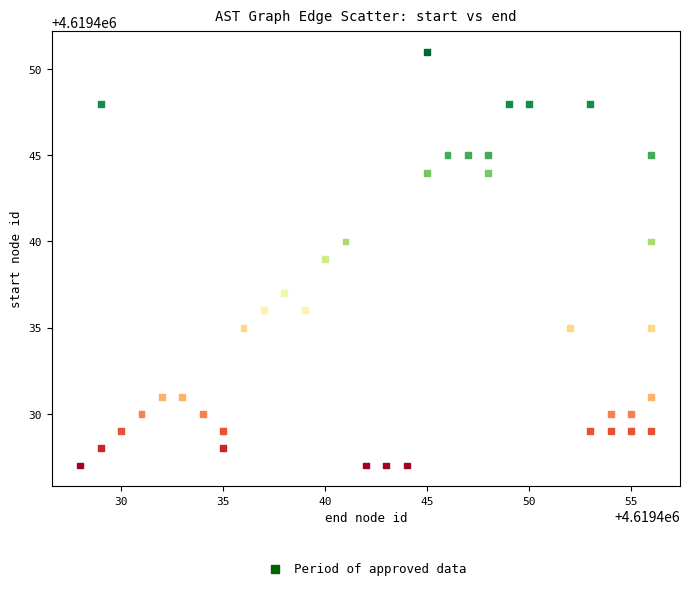

What is the range of Y values (max minus min)?

24